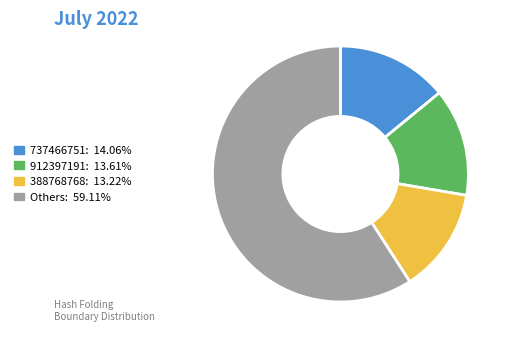

Is there any slice that represents more than half of the pie?

Yes